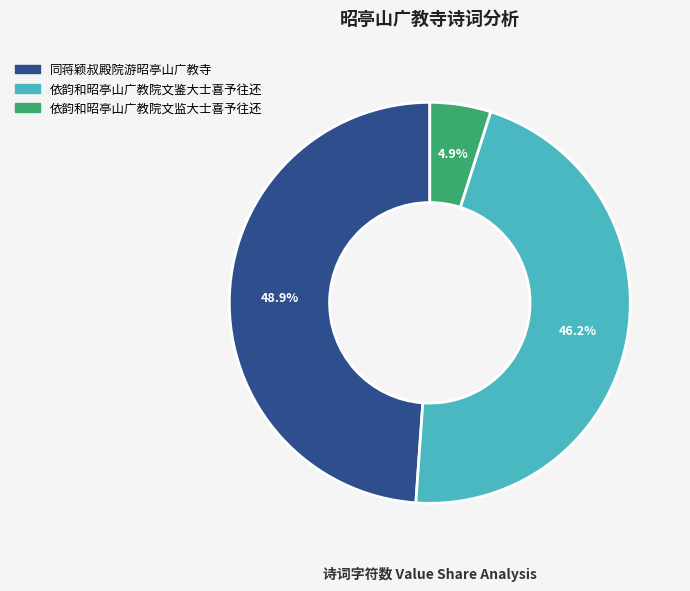

To the nearest percent, what is the difference between the 同蒋颖叔殿院游昭亭山广教寺 and 依韵和昭亭山广教院文监大士喜予往还 slice percentages?

44%